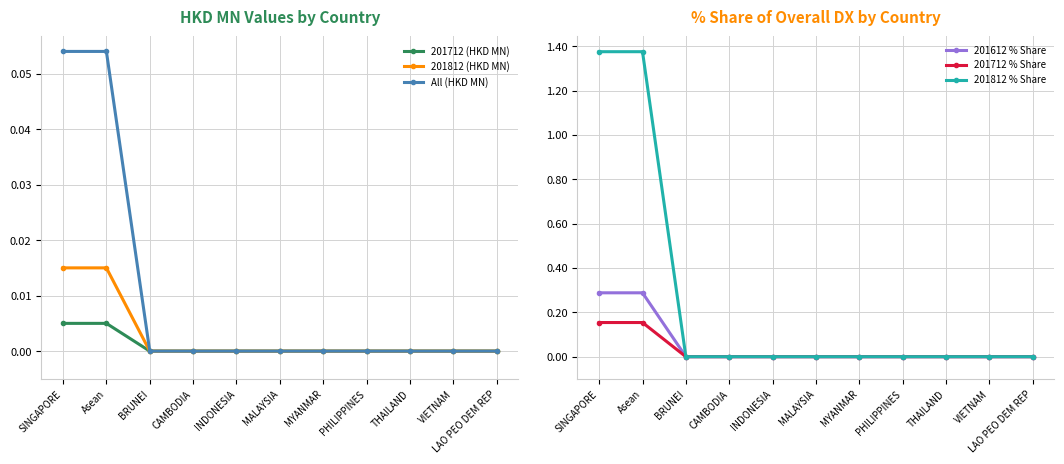

What is the label of the 5th point from the left?

INDONESIA